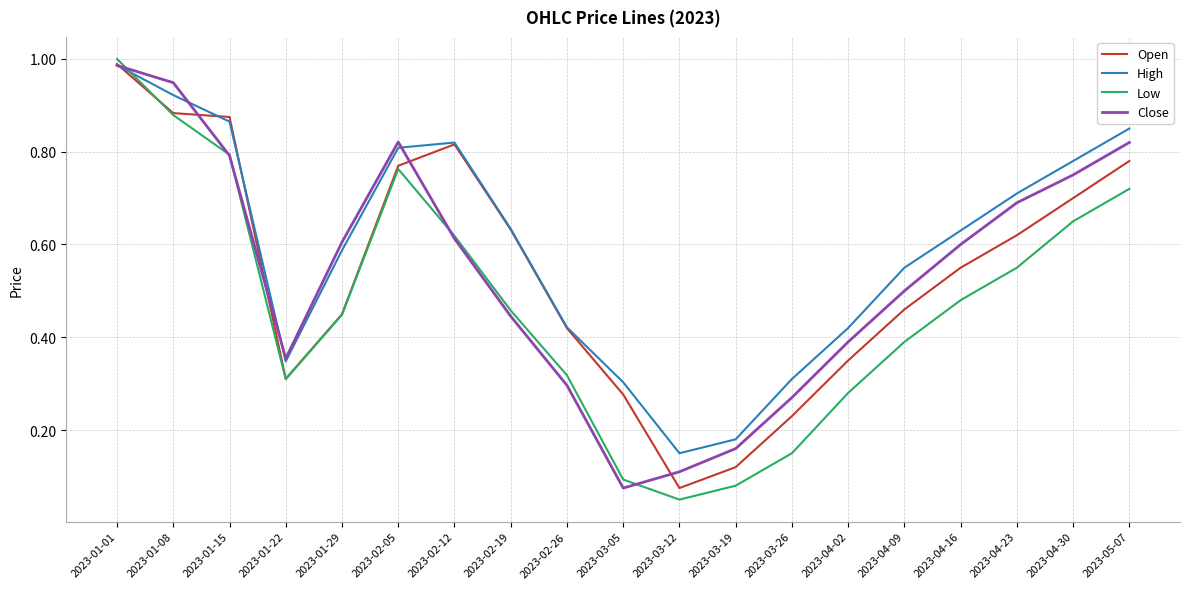

How many interior local peaks does the Low series have?

1